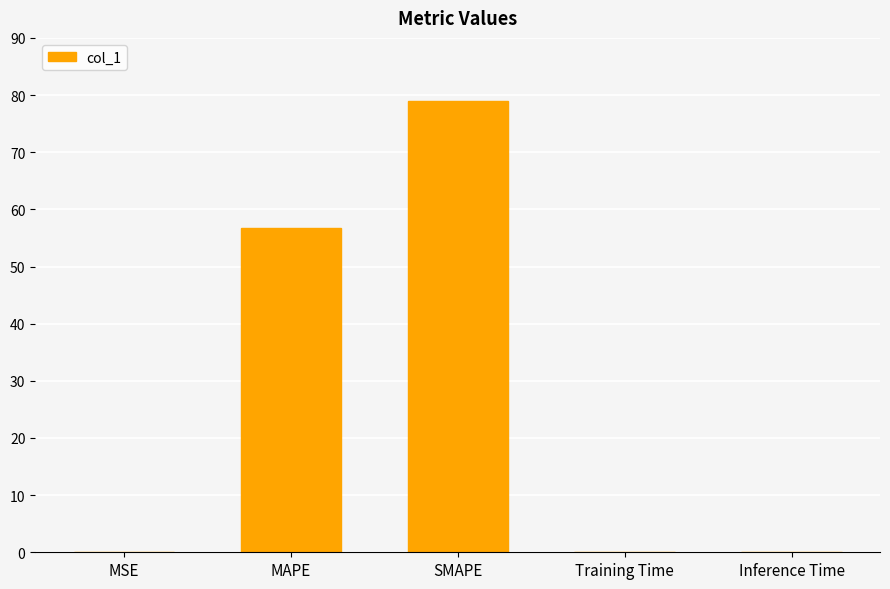

What is the sum of all values?

135.8